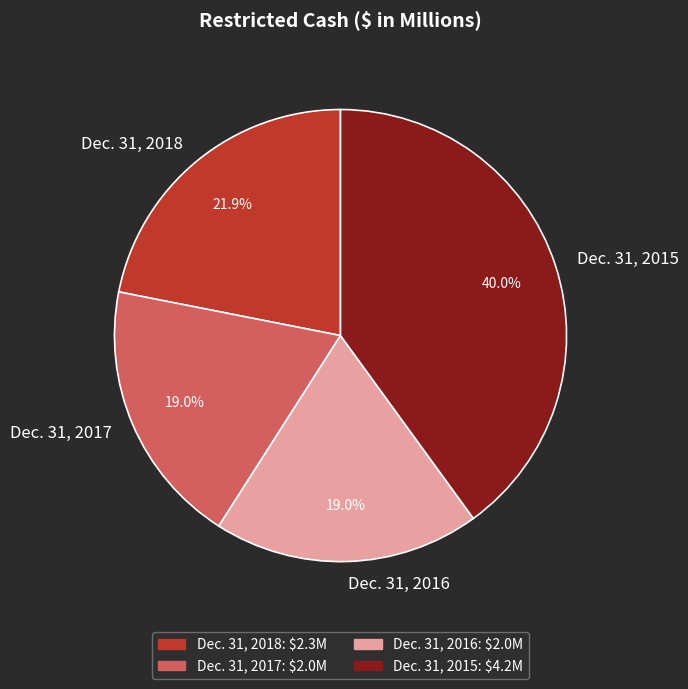

What percentage is the Dec. 31, 2017 slice, to the nearest percent?

19%